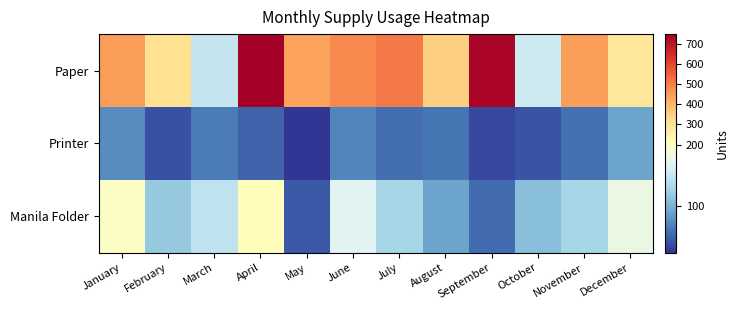

Count the number of categories in the chart.

12